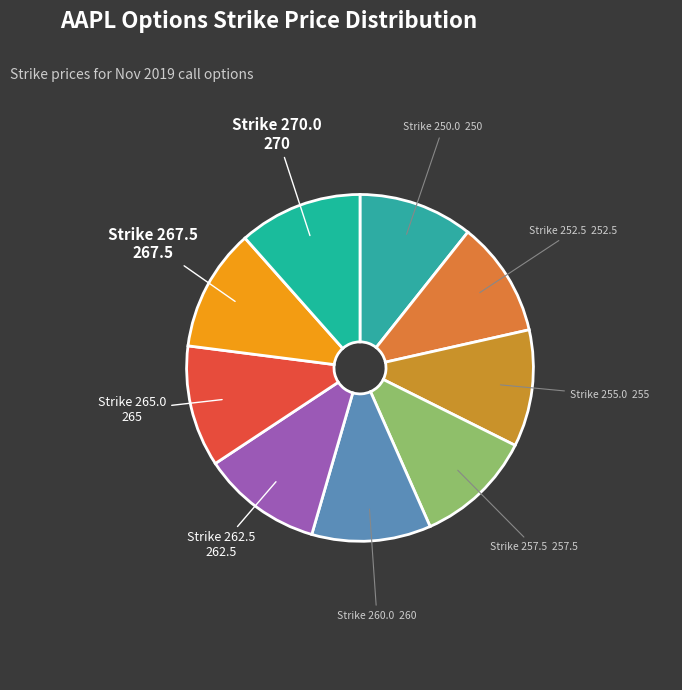

Combined, do Strike 262.5 and Strike 257.5 account for over 50%?

No